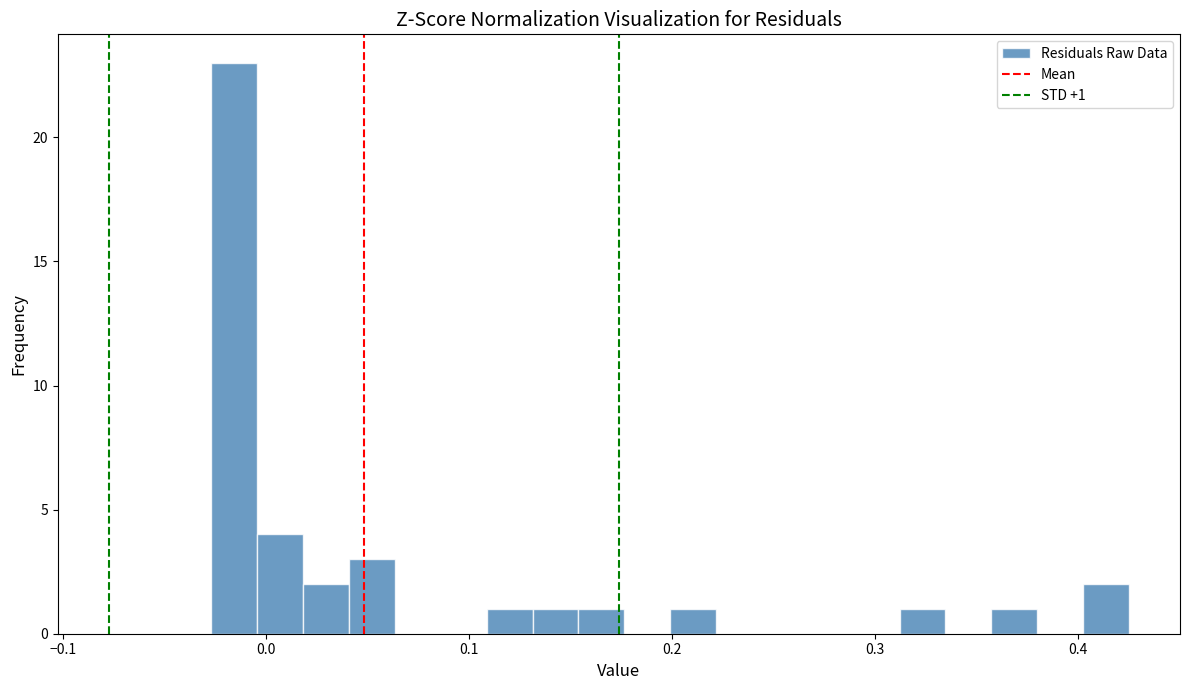

Around what value on the x-axis is the tallest bar? Give the approximate position of its centre, as read against the axis.

-0.02